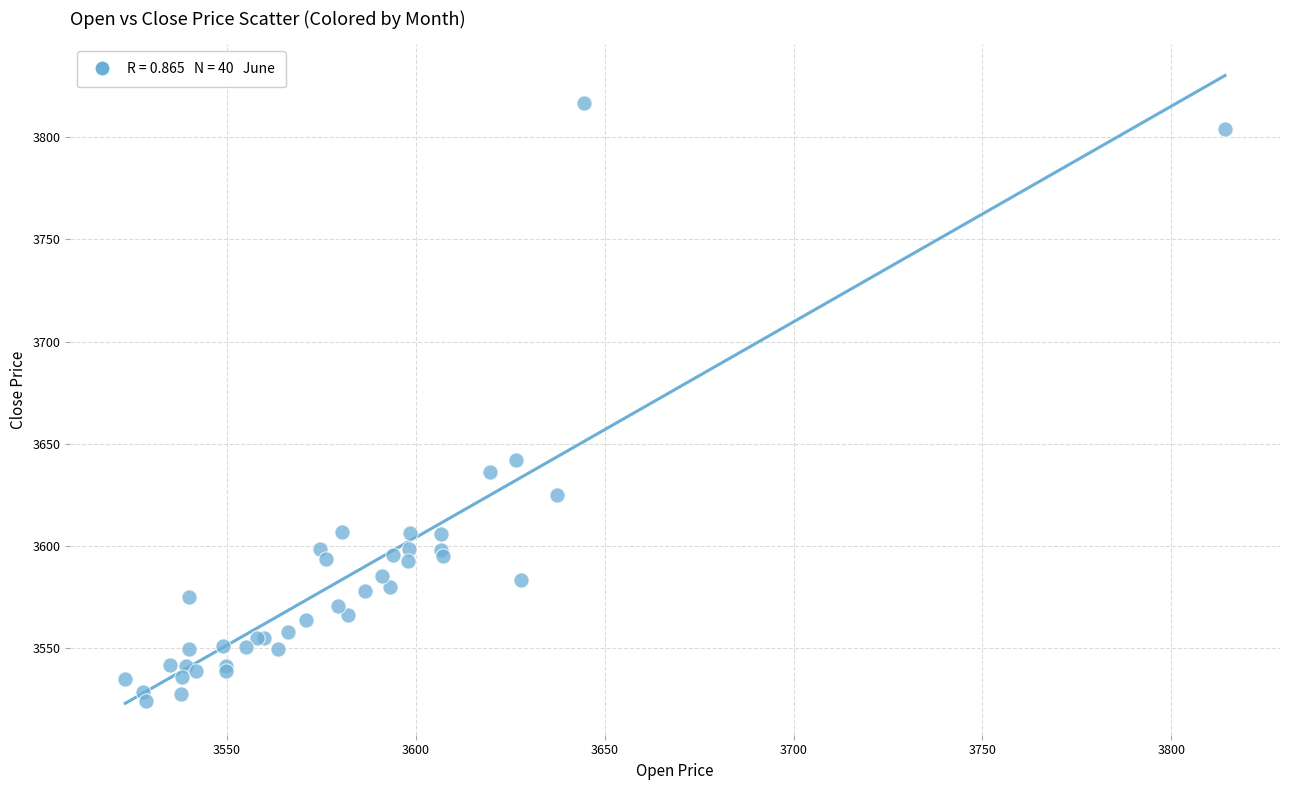

What Y value in the scatter plot is closest to 3670?

3641.9